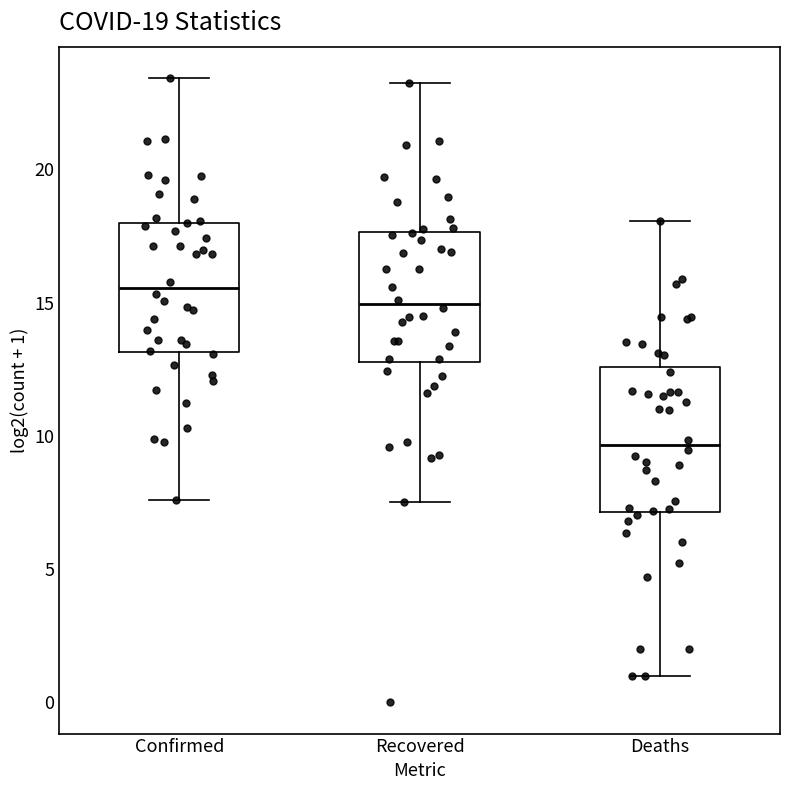

Which box has the highest median line?

Confirmed